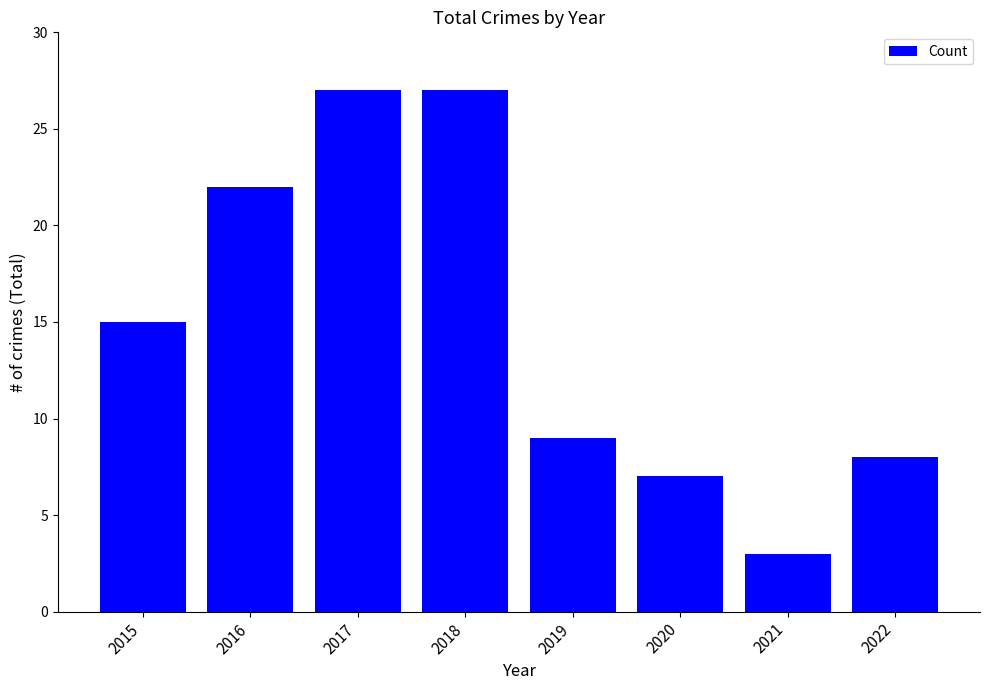

How many bars are there in total?

8